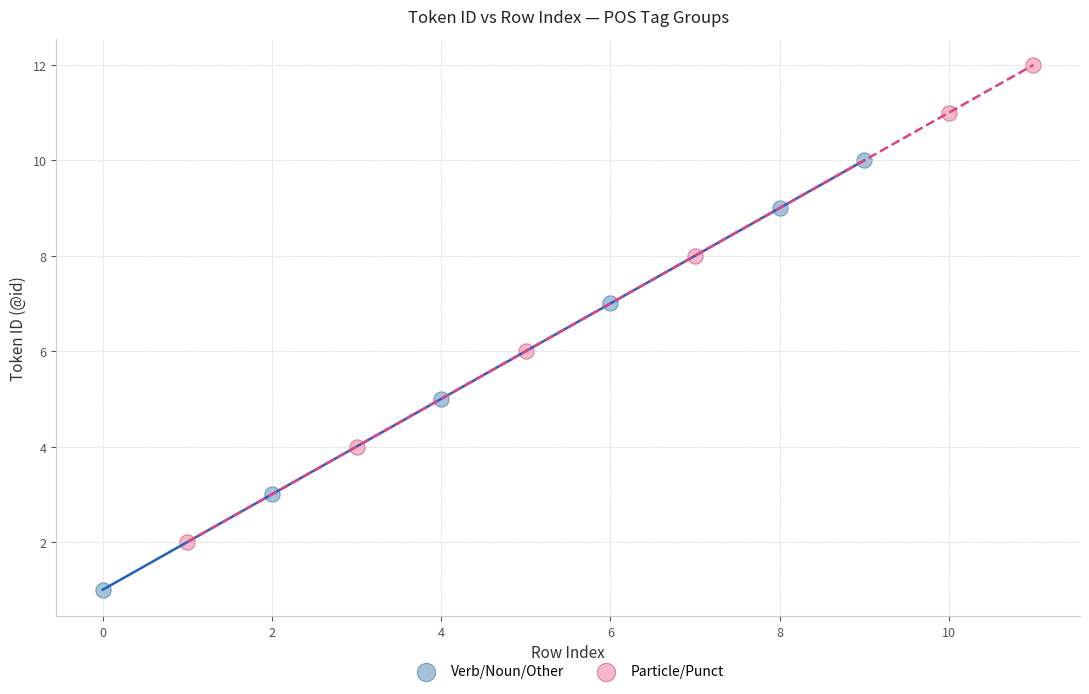

Which series contains the lowest Y value?

Verb/Noun/Other